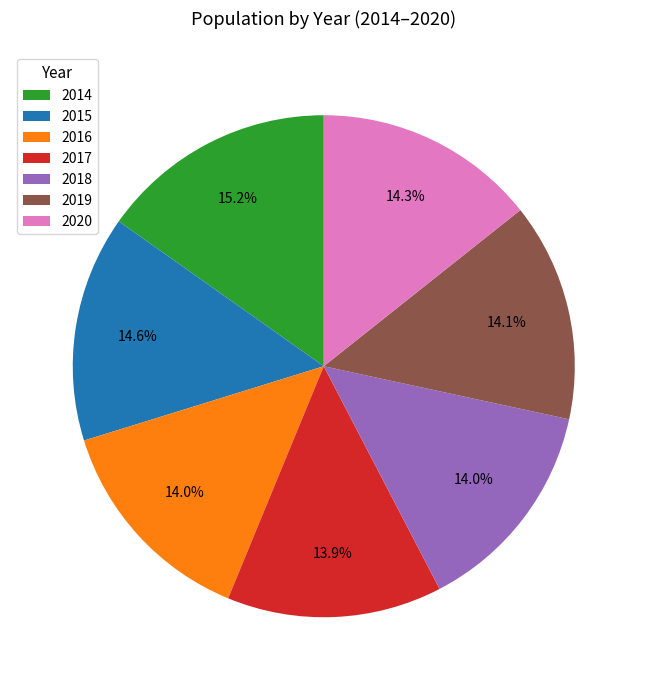

Does 2017 account for over 50% of the chart?

No